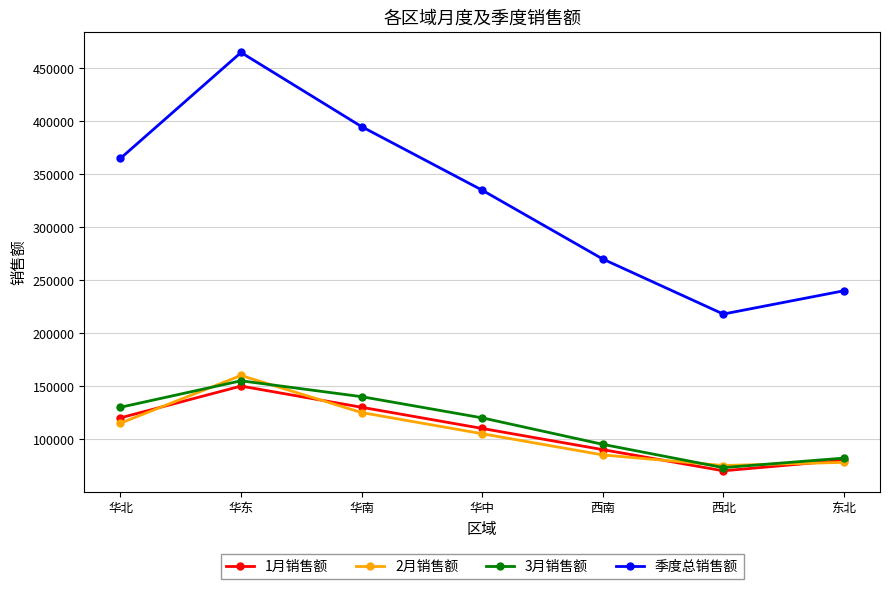

What is the difference between the maximum and minimum values in the 季度总销售额 series?

247000